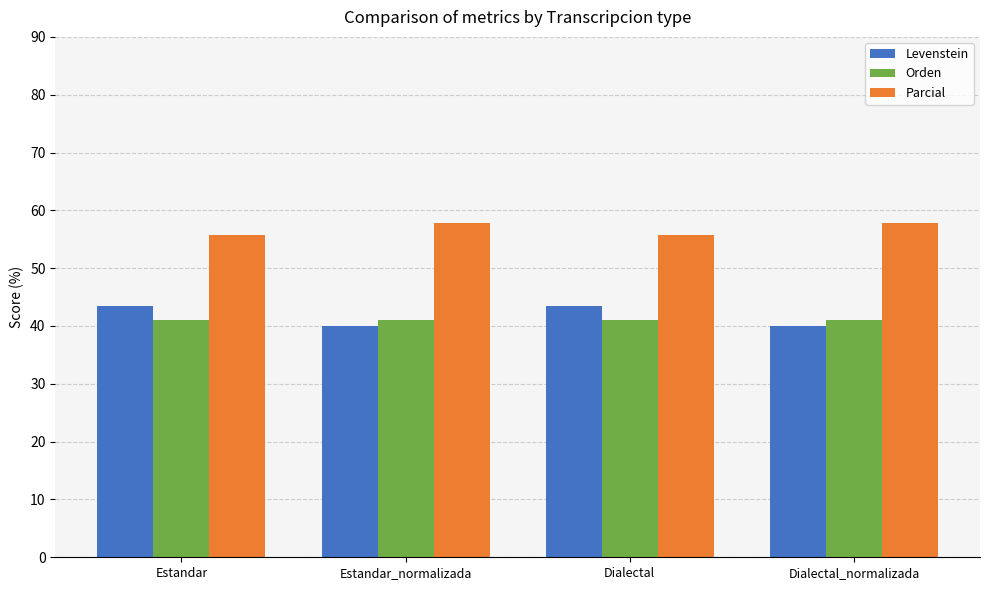

How many Levenstein values are between 40 and 43?

2